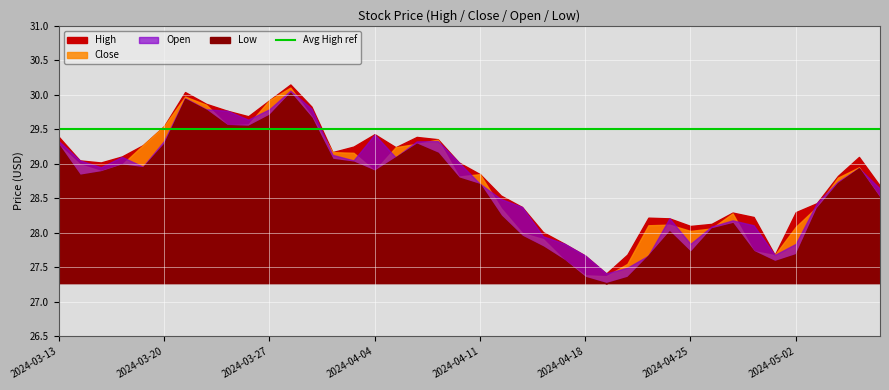

What position from the left is 2024-05-01?

35